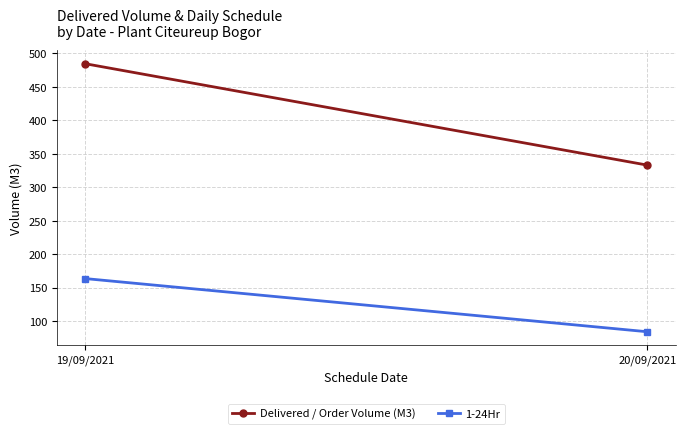

What is the label of the 2nd point from the right?

19/09/2021